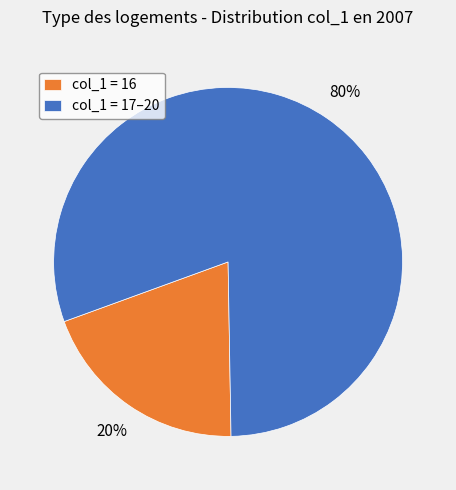

To the nearest percent, what is the combined percentage of col_1 = 17–20 and col_1 = 16?

100%